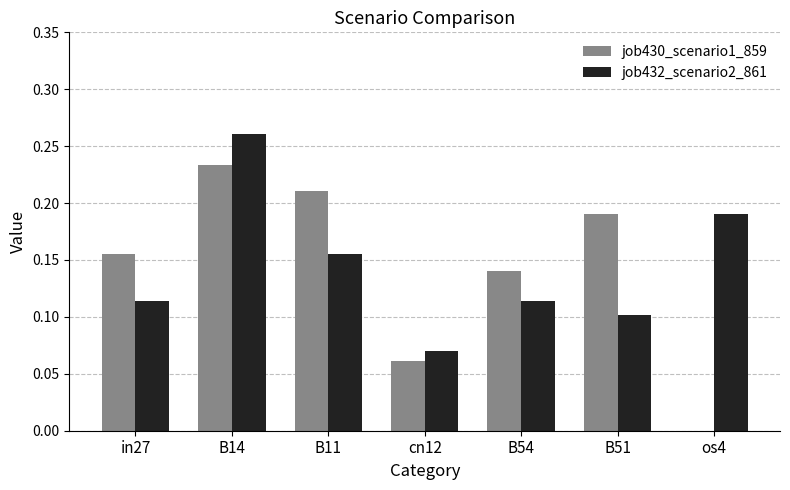

Are the bars grouped side by side (vs. stacked)?

Yes